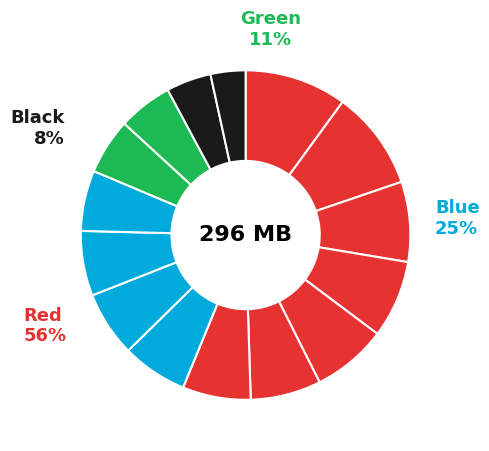

How many segments does this pie chart have?

15